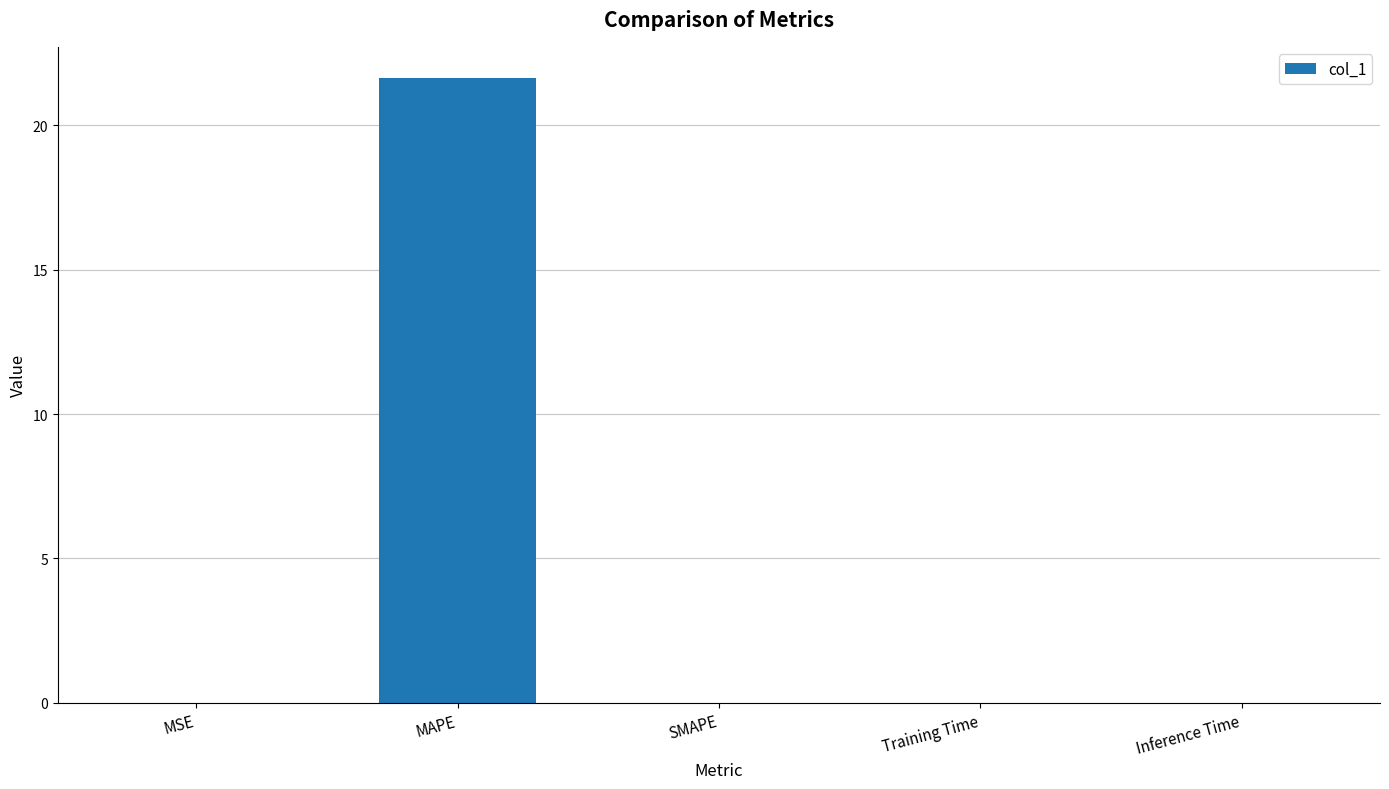

What is the greatest value displayed?

21.6